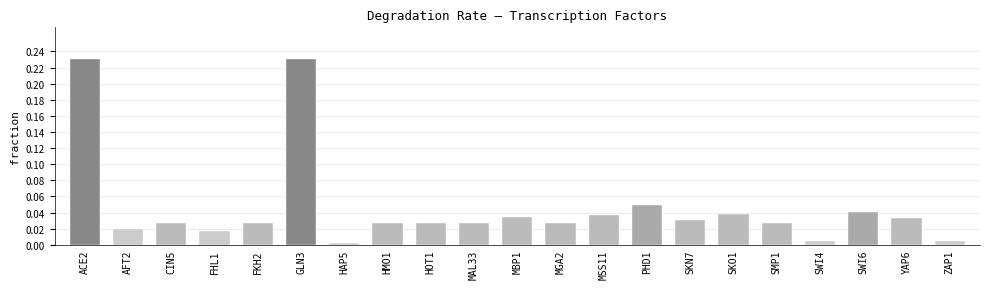

Is it true that the value at FHL1 is 0.0?

True